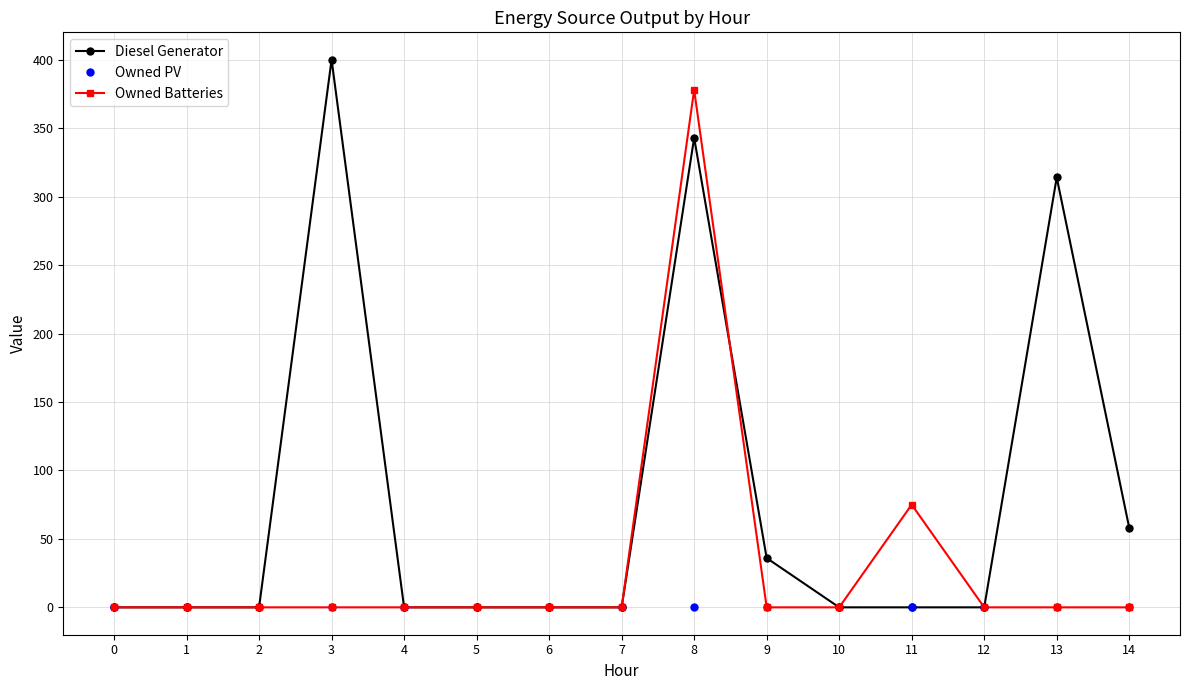

True or false: Diesel Generator has more than 2 interior local peaks.

True